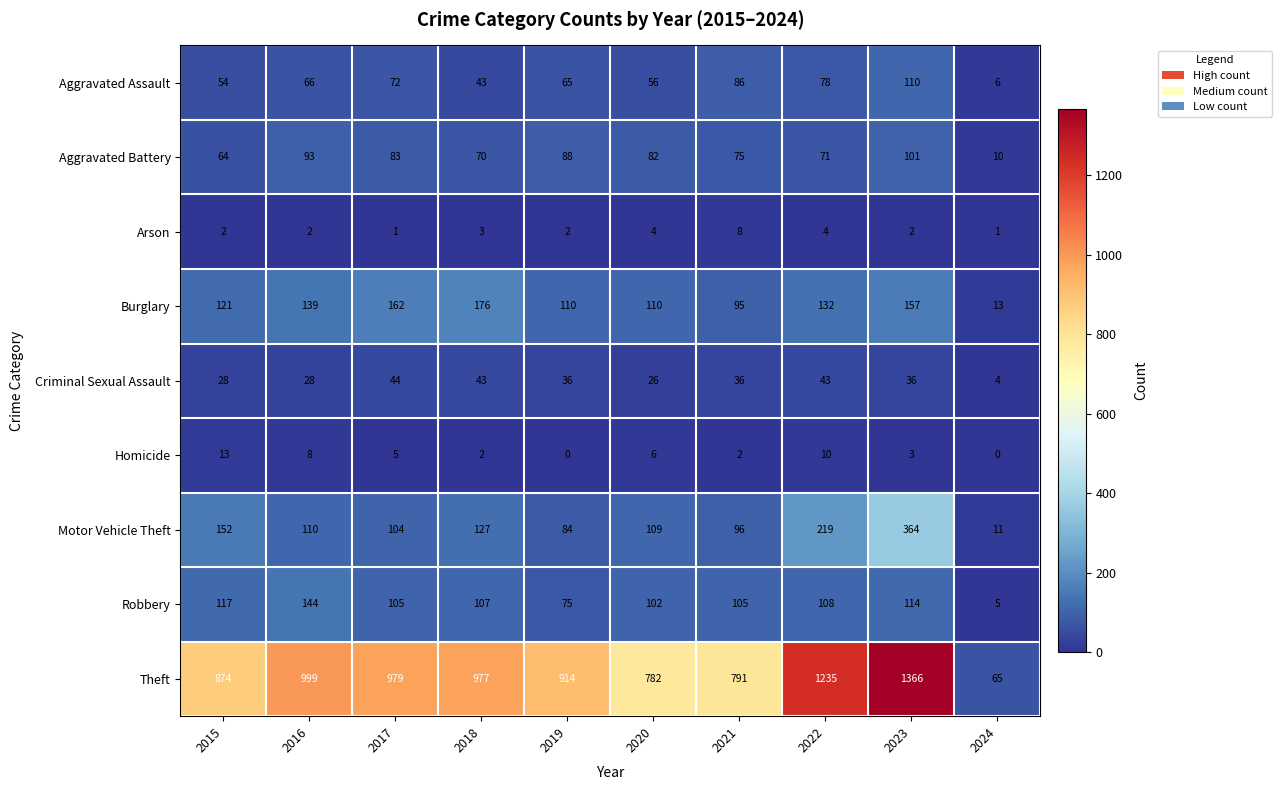

The value of Robbery at 2021 is 105. True or false?

True